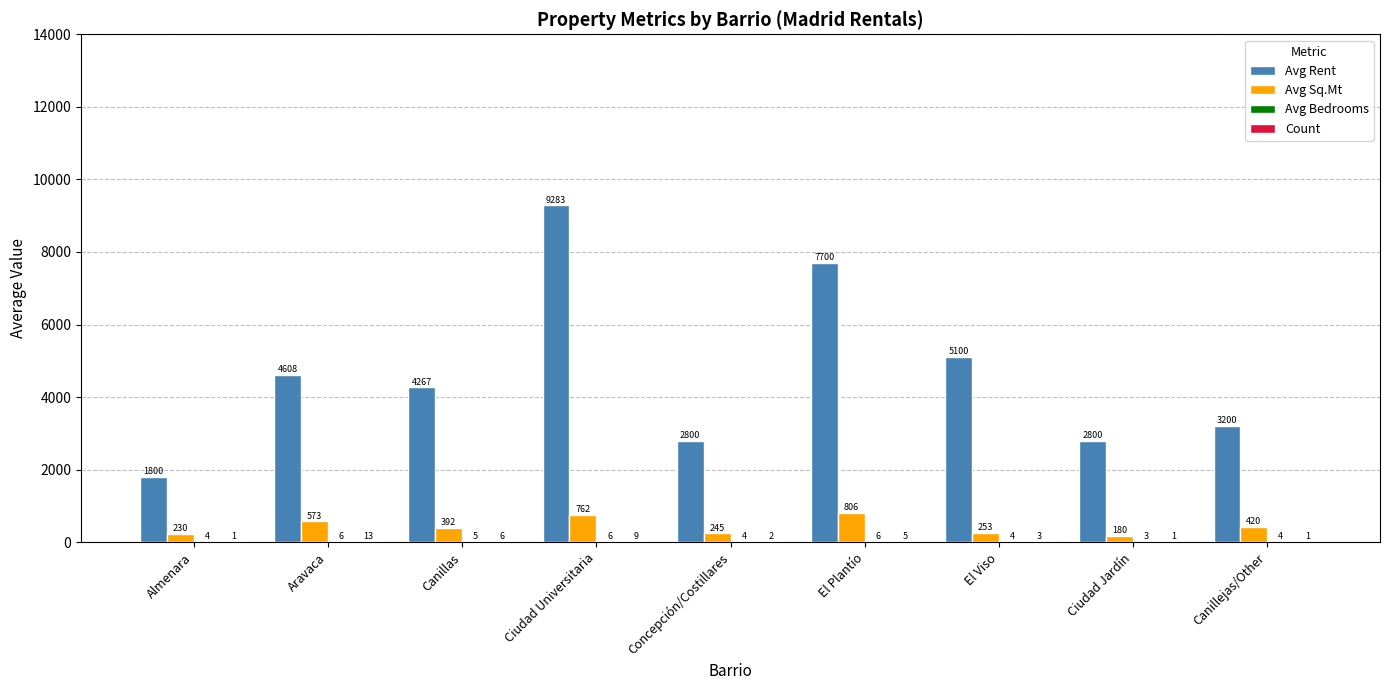

Which category has the highest value across all series?

Ciudad Universitaria